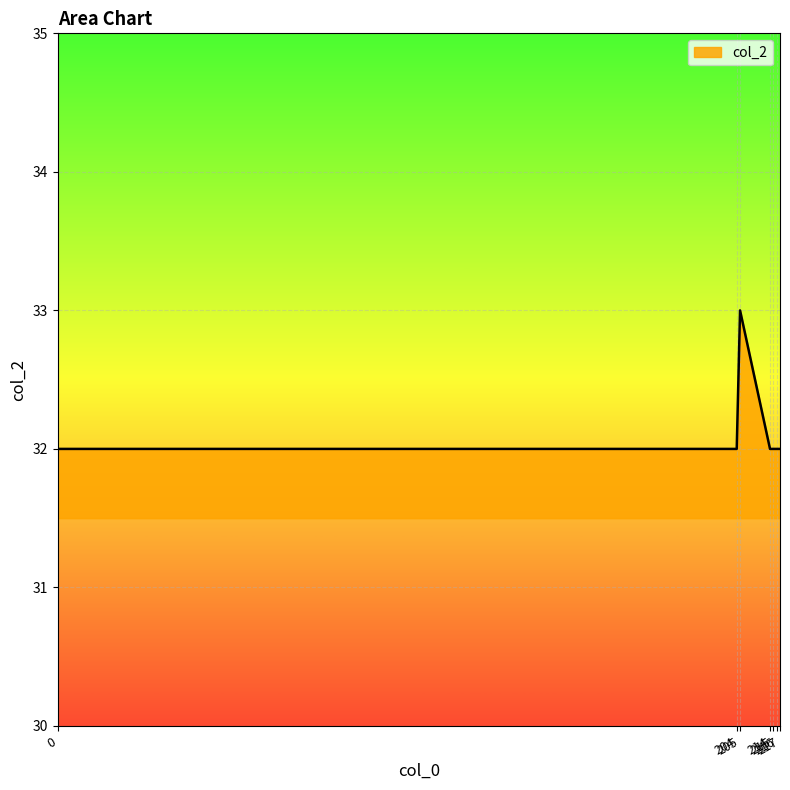

How many lines are shown in the chart?

1